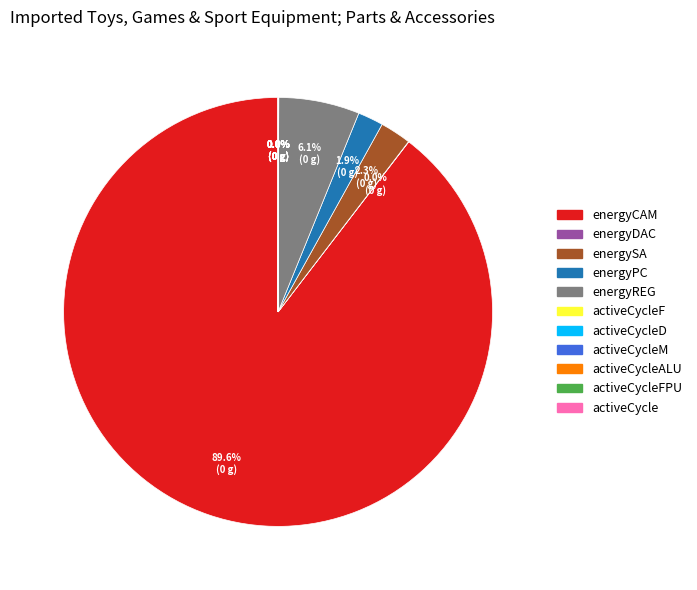

Is there a majority slice in this chart?

Yes